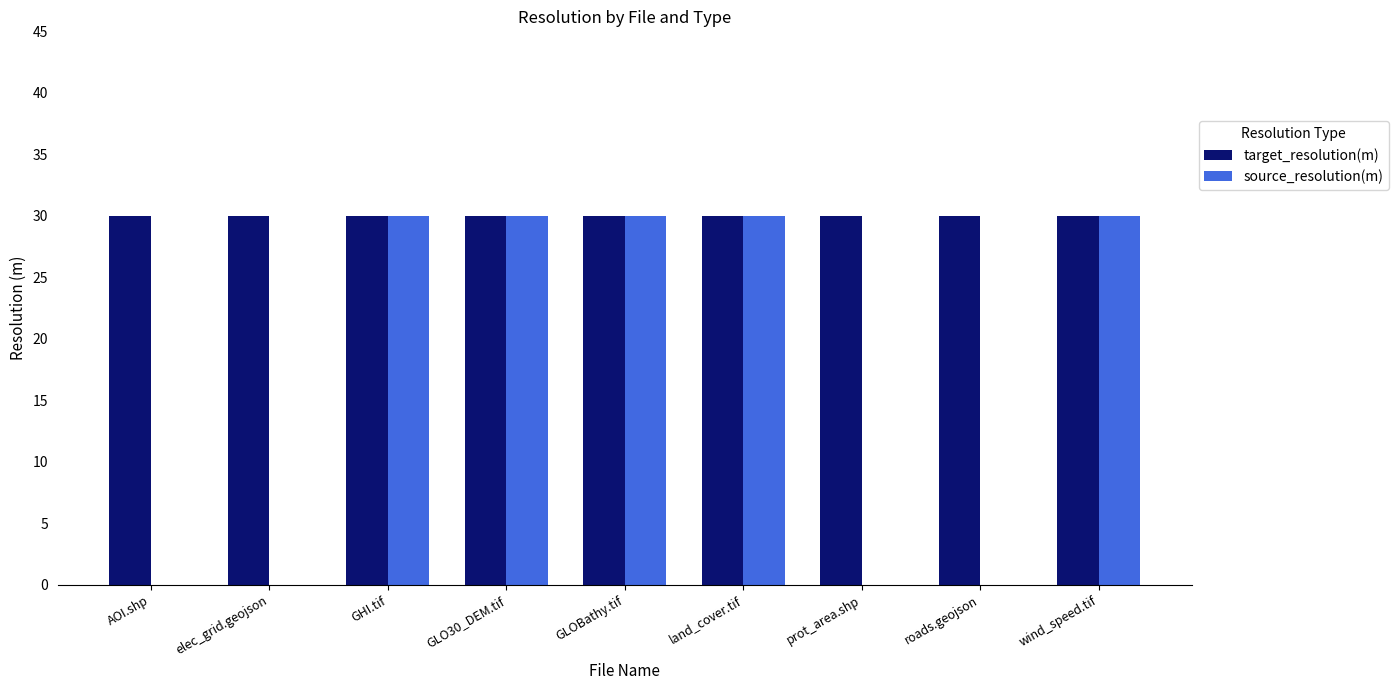

Reading left to right, list all the values displayed in this chart.

target_resolution(m): 30	30	30	30	30	30	30	30	30
source_resolution(m): 0	0	30	30	30	30	0	0	30